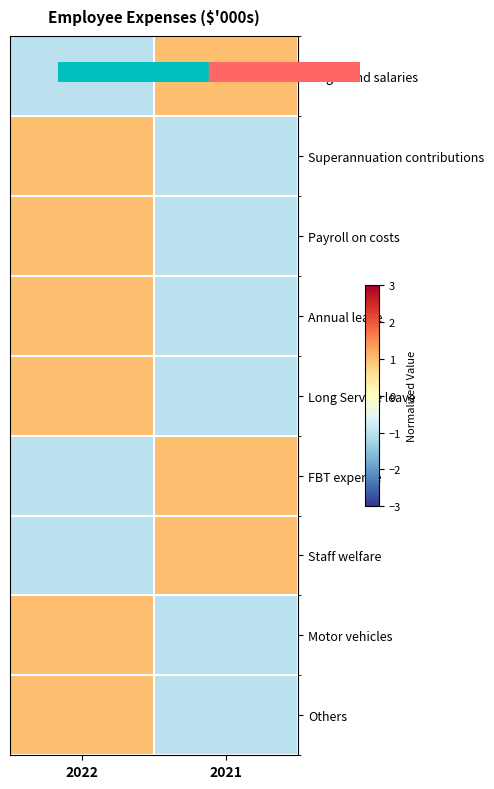

What is the total value across all series at 2022?

3.0